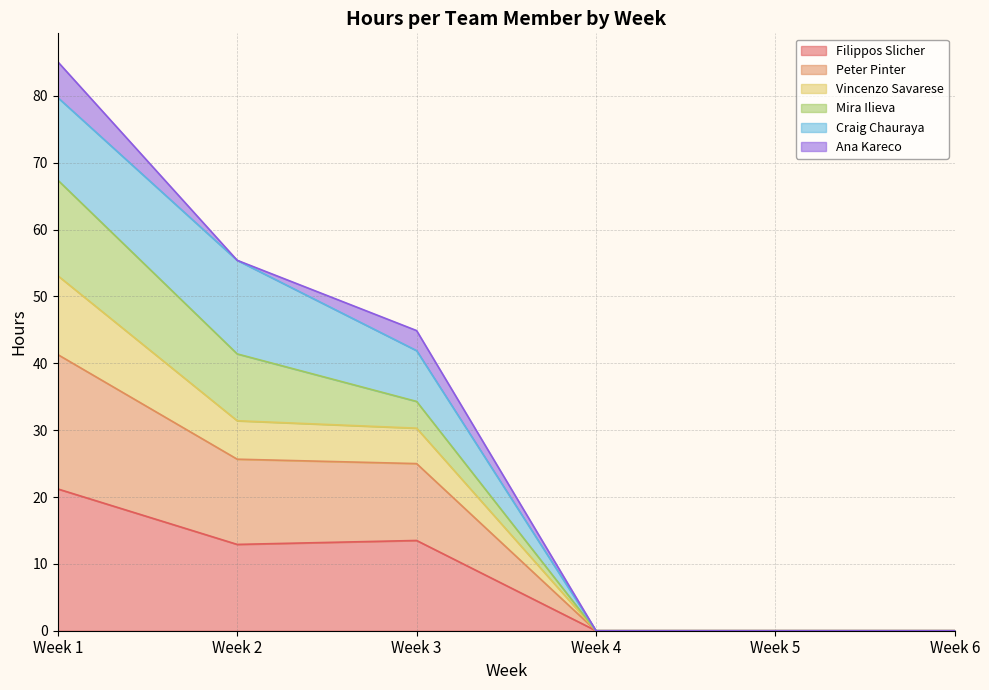

The Vincenzo Savarese series shows 102.0 at Week 1. True or false?

False